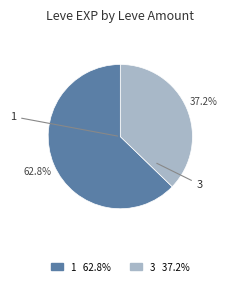

How many slices are in this pie chart?

2